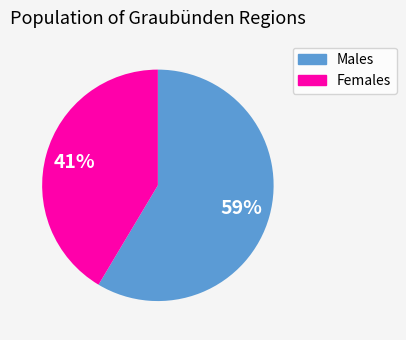

Is there a majority slice in this chart?

Yes